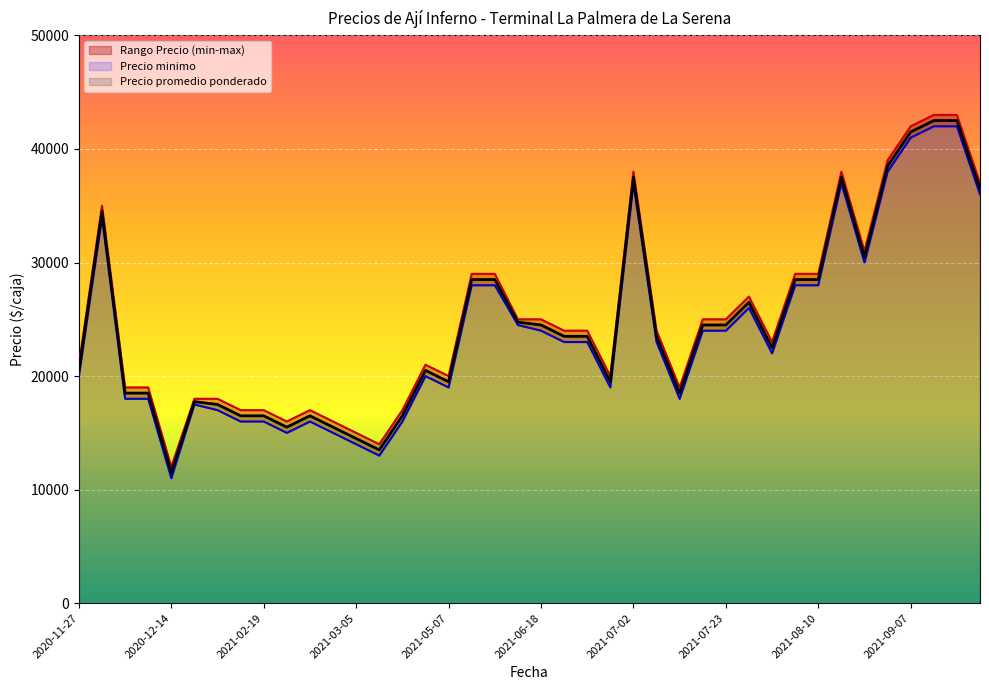

True or false: Precio maximo and Precio promedio ponderado cross at least once.

False